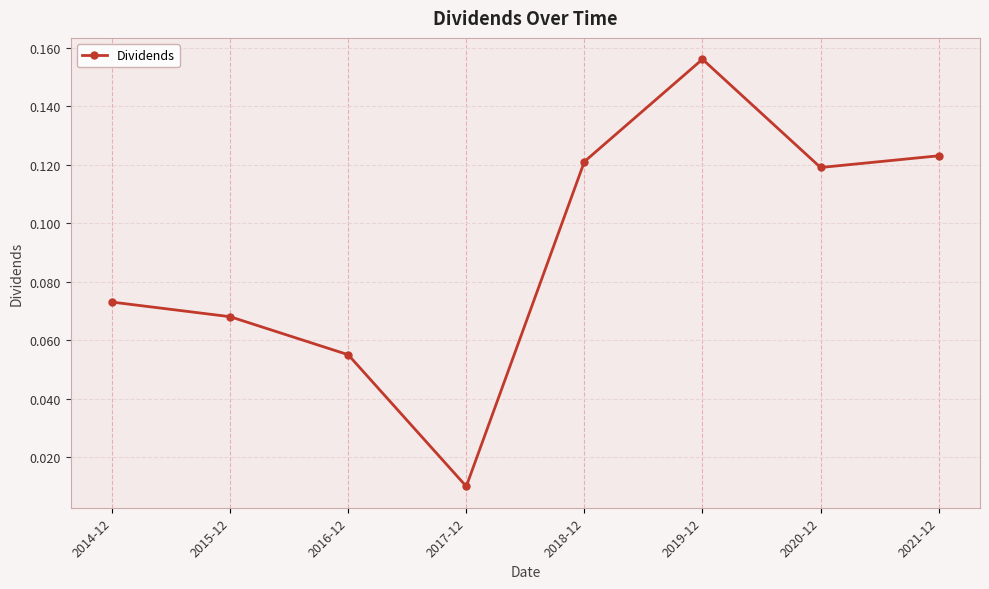

Which category has the highest value across all series?

2019-12